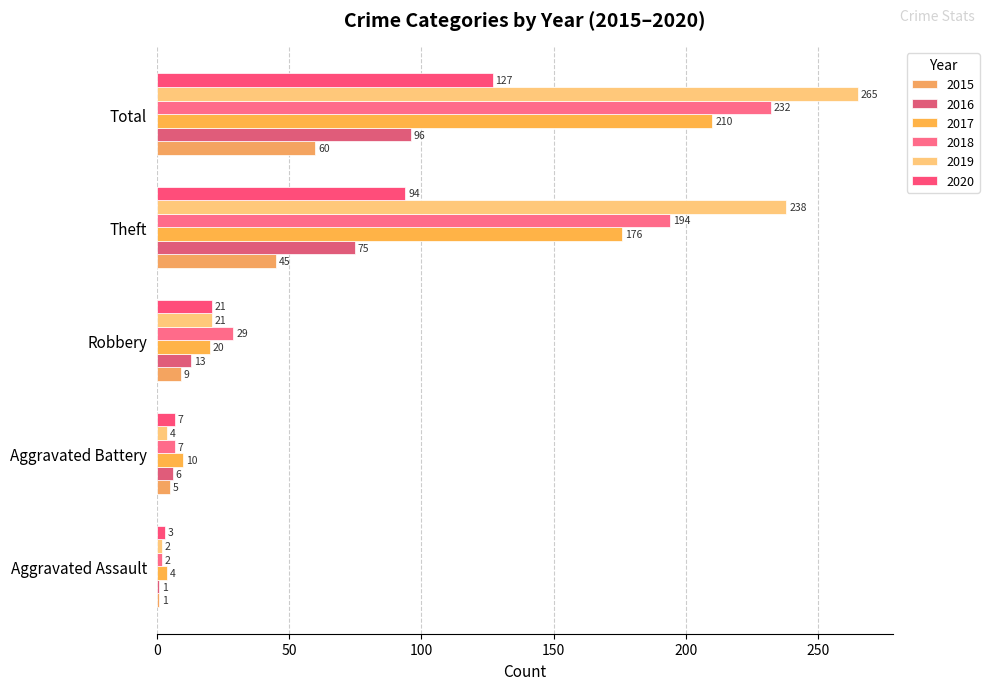

List the series in order of their peak value, highest first.

2019, 2018, 2017, 2020, 2016, 2015